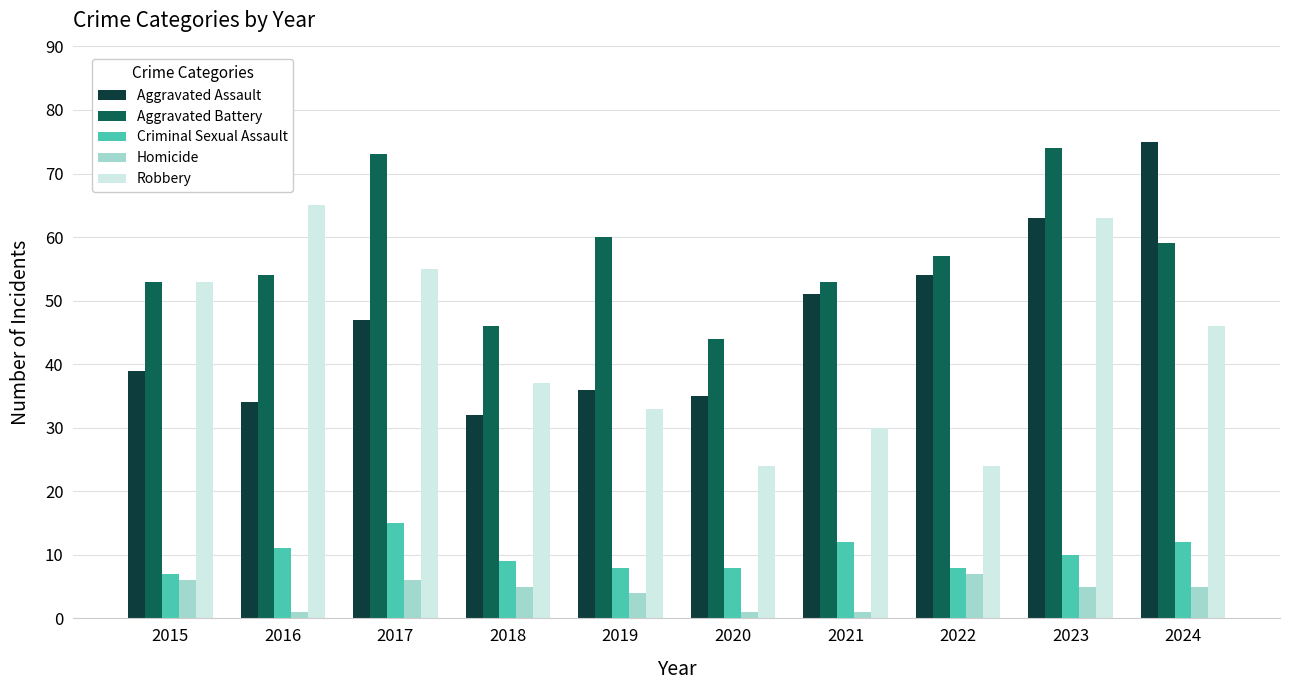

What is the lowest value of the Aggravated Battery series?

44